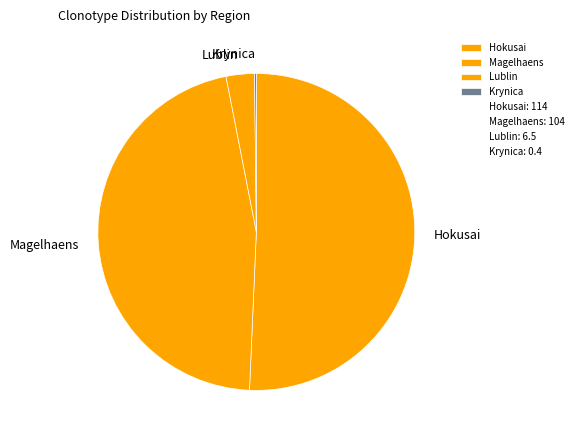

Which slice is the largest?

Hokusai